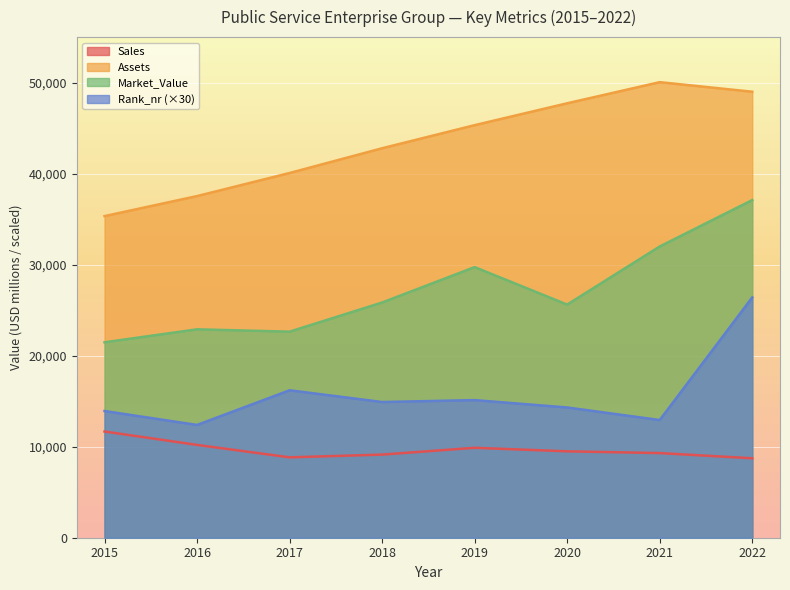

At which category does Rank_nr reach its first local valley?

2016